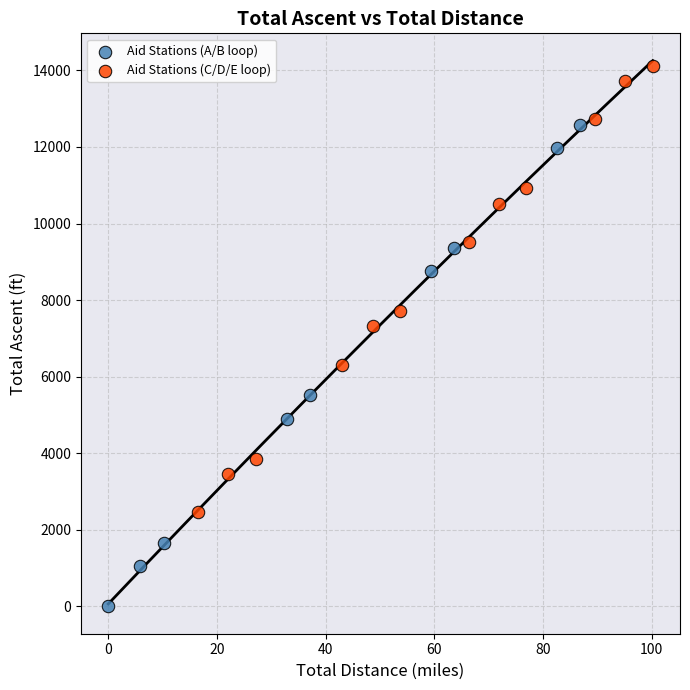

Which series reaches the minimum Y coordinate?

Aid Stations (A/B loop)